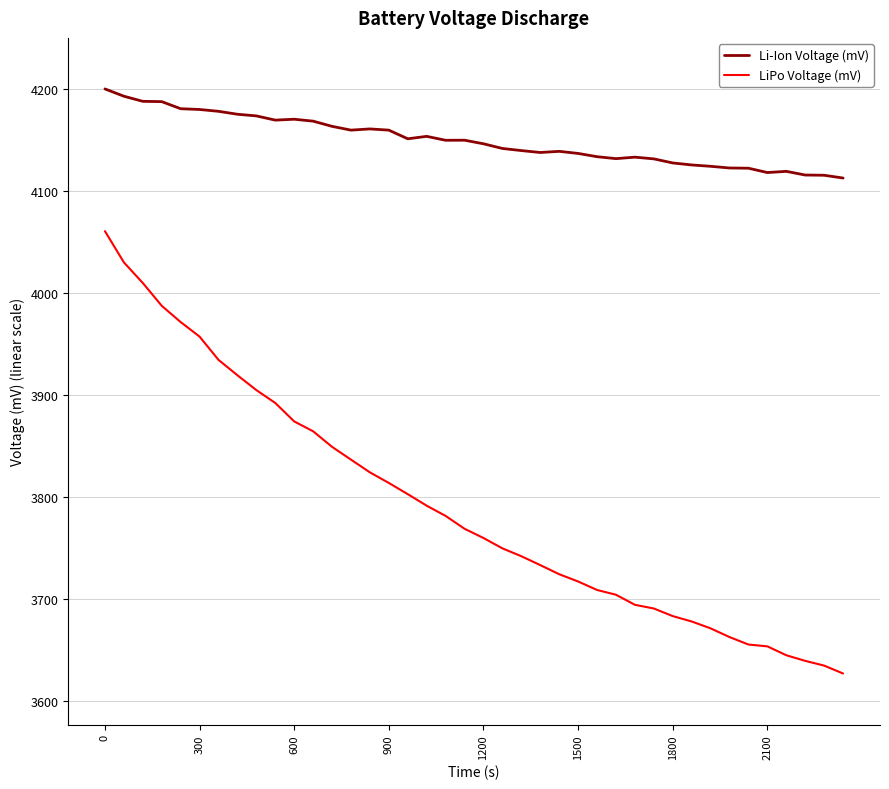

Which series has the largest total across all categories?

Li-Ion Voltage (mV)